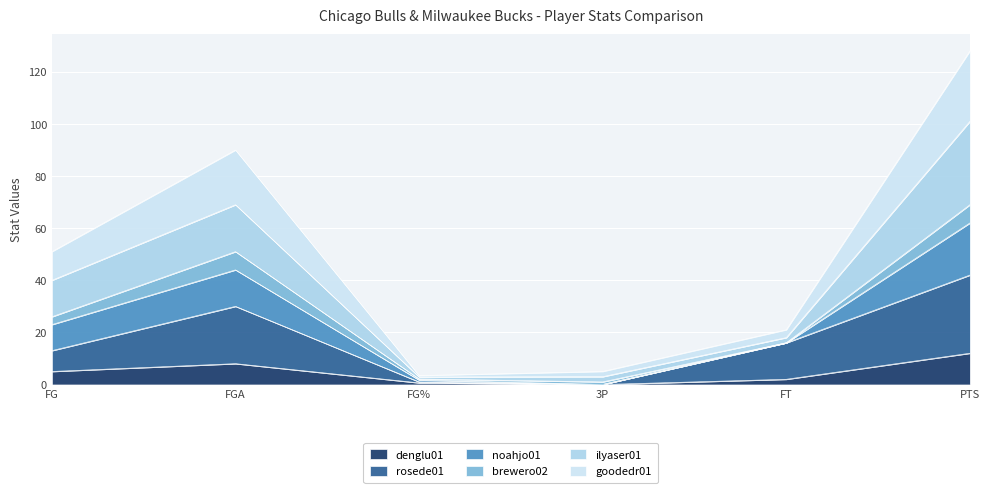

What is the total value across all series at FGA?

90.0